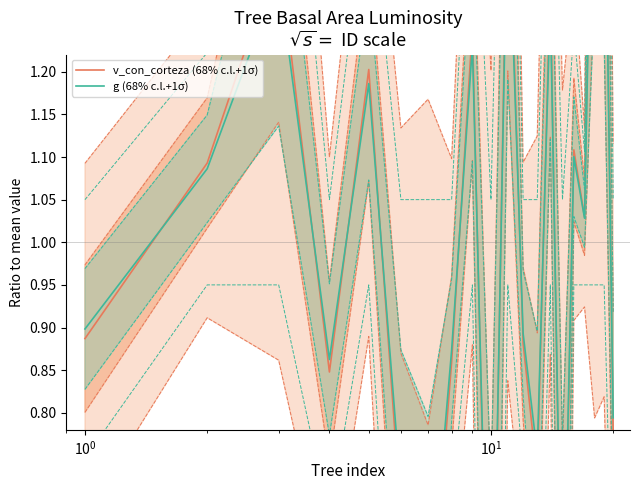

What is the minimum value shown in the chart?

0.3